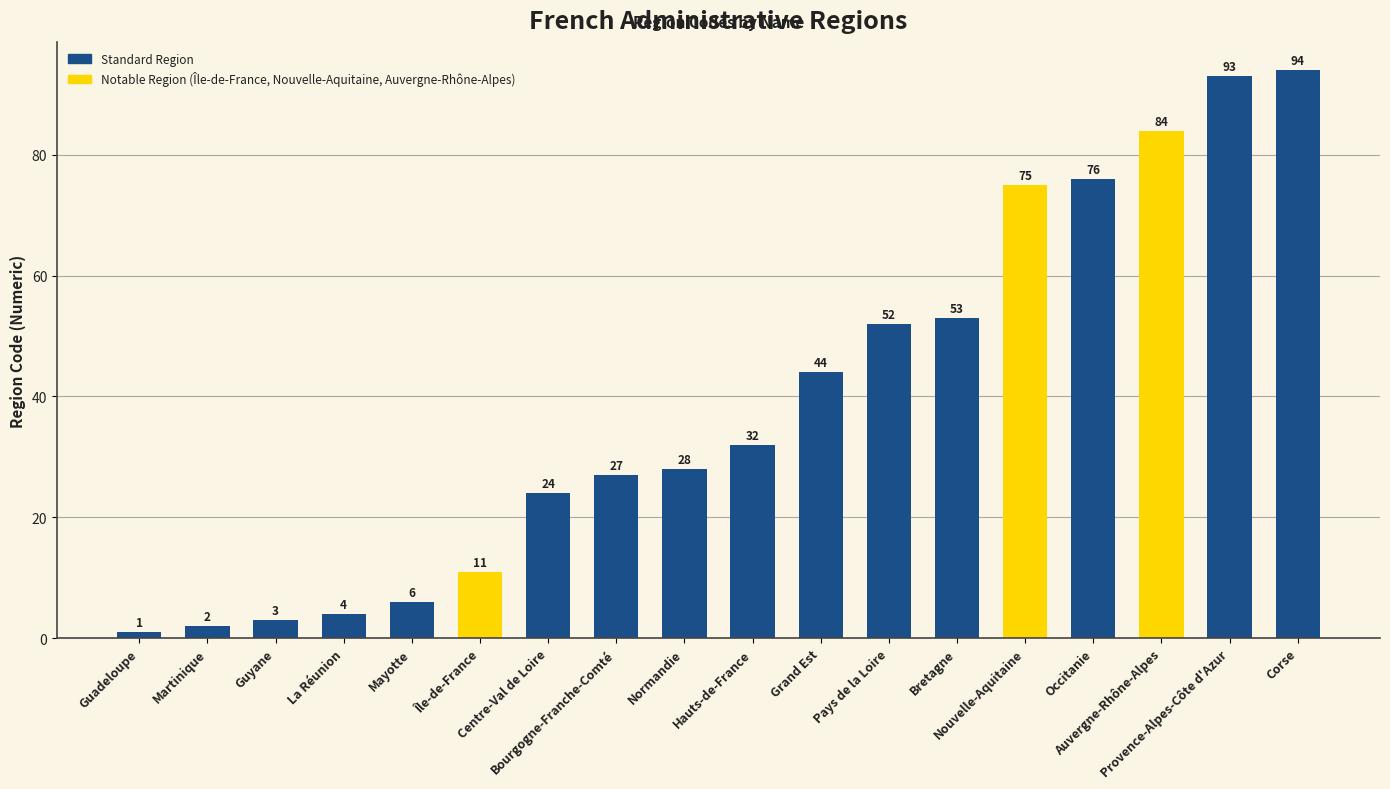

What is the greatest value displayed?

94